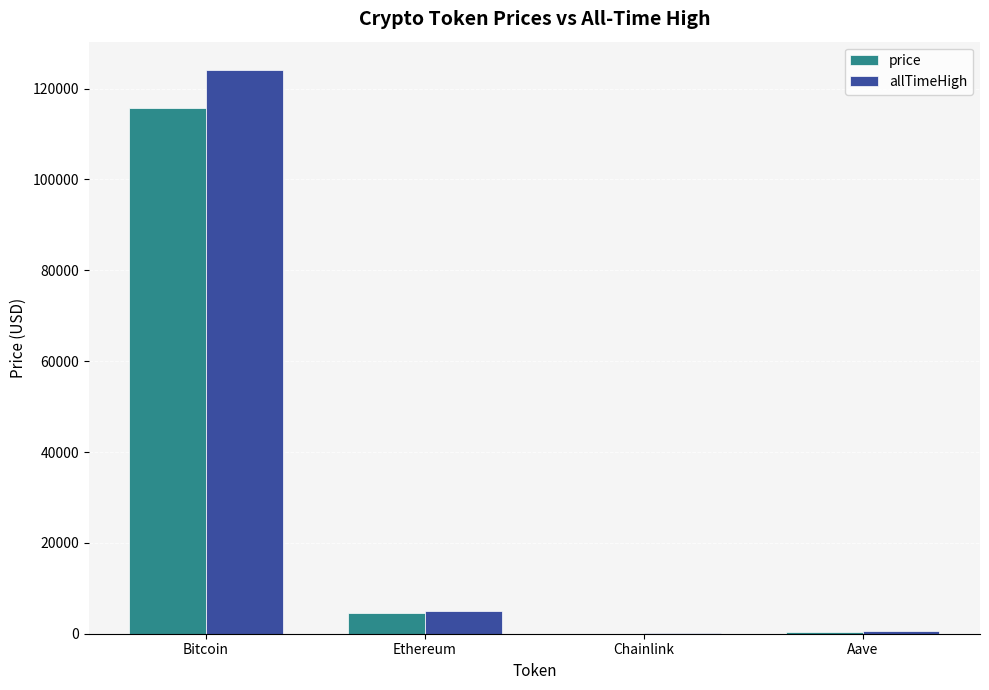

Which series has the largest range (max minus min)?

allTimeHigh